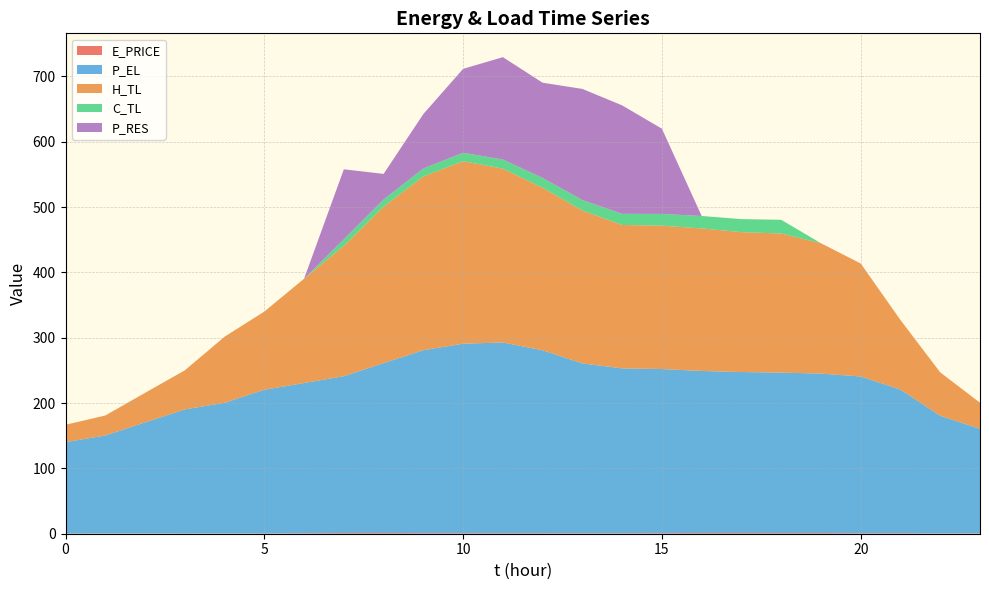

Reading left to right, what are all the values shown in this chart?

E_PRICE: 0.2	0.4	0.4	0.3	0.4	0.3	0.7	1.1	1.2	0.9	0.9	0.8	0.8	0.7	0.7	0.9	1.1	1.1	1.0	1.1	0.7	0.7	0.4	0.6
P_EL: 140.0	150.0	170.0	190.0	200.0	220.0	230.0	240.0	260.0	280.0	290.0	292.0	280.0	260.0	252.4	251.2	248.0	246.3	245.6	244.0	240.0	219.9	180.0	160.0
H_TL: 26.6	30.6	45.2	59.8	101.1	119.7	159.6	199.5	239.4	266.1	279.3	266.0	248.8	234.1	219.5	219.4	218.2	214.1	212.9	199.6	172.9	106.5	66.5	39.9
C_TL: 0.0	0.0	0.0	0.0	0.0	0.0	0.0	10.0	11.0	12.0	13.0	14.0	15.0	16.0	17.0	18.0	19.0	20.0	21.0	0.0	0.0	0.0	0.0	0.0
P_RES: 0.0	0.0	0.0	0.0	0.0	0.0	0.0	107.2	39.2	83.4	128.4	156.7	145.8	170.1	166.0	130.4	0.0	0.0	0.0	0.0	0.0	0.0	0.0	0.0